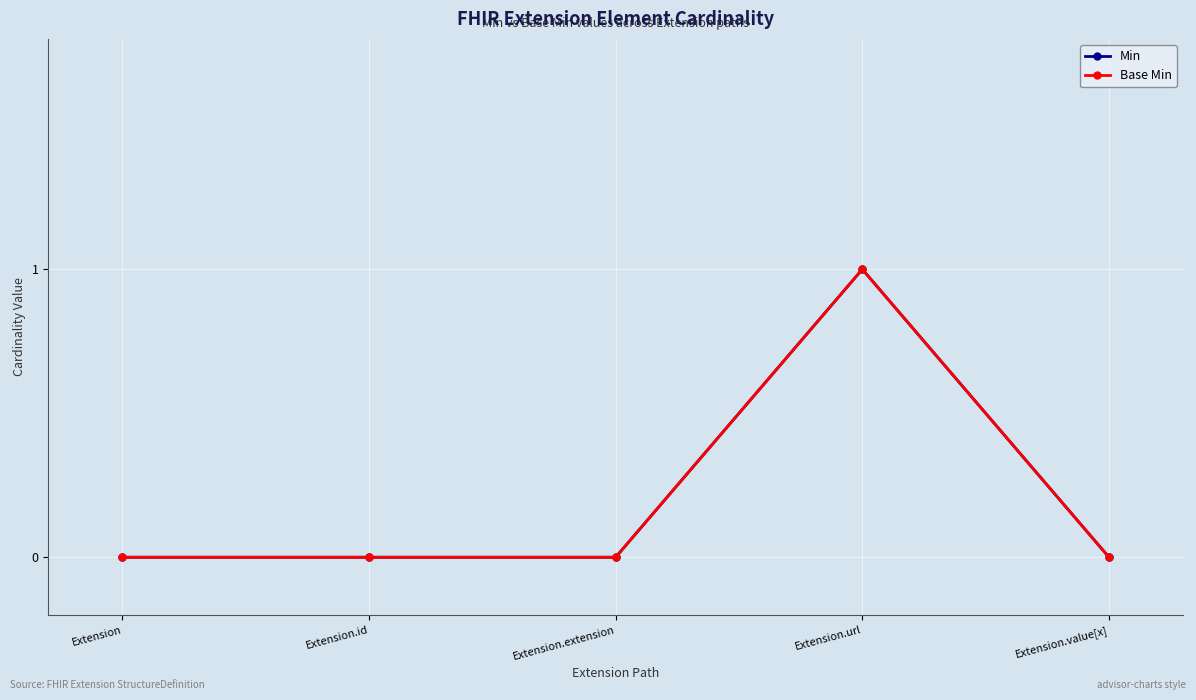

Reading right to left, list all the values displayed in this chart.

Min: Extension.value[x]=0	Extension.url=1	Extension.extension=0	Extension.id=0	Extension=0
Base Min: Extension.value[x]=0	Extension.url=1	Extension.extension=0	Extension.id=0	Extension=0